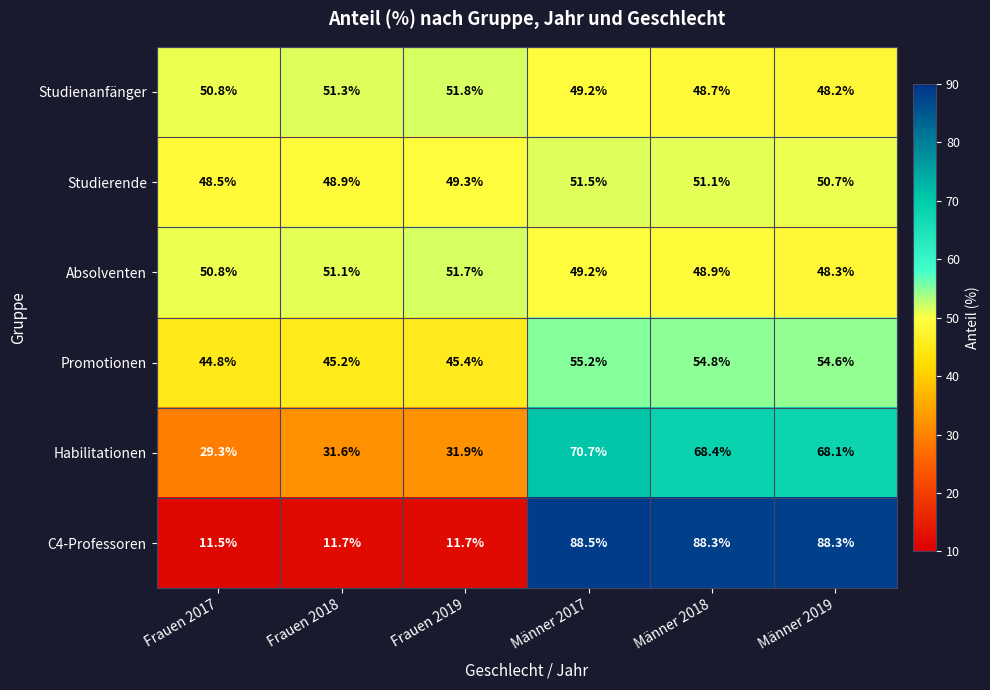

How many data points in Absolventen are above 50?

3